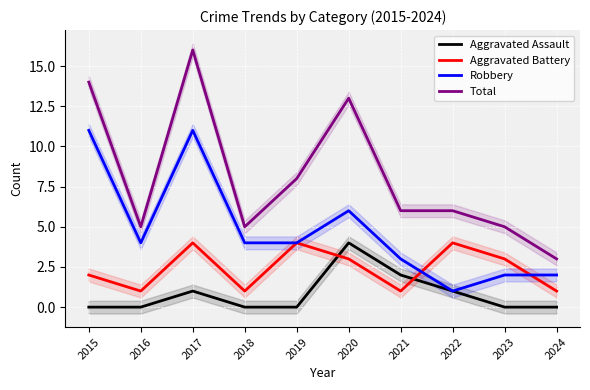

True or false: Robbery has more than 1 points higher than both neighbors.

True